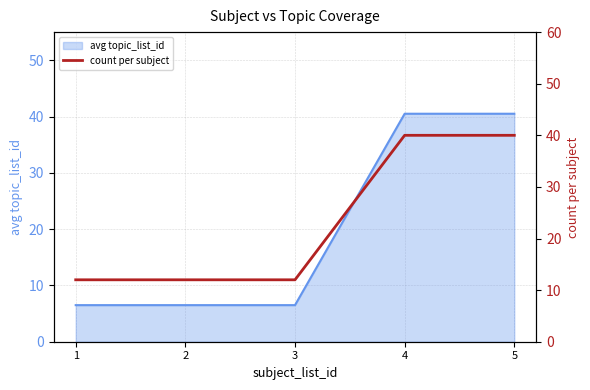

What is the value of the 3rd point from the left?

12